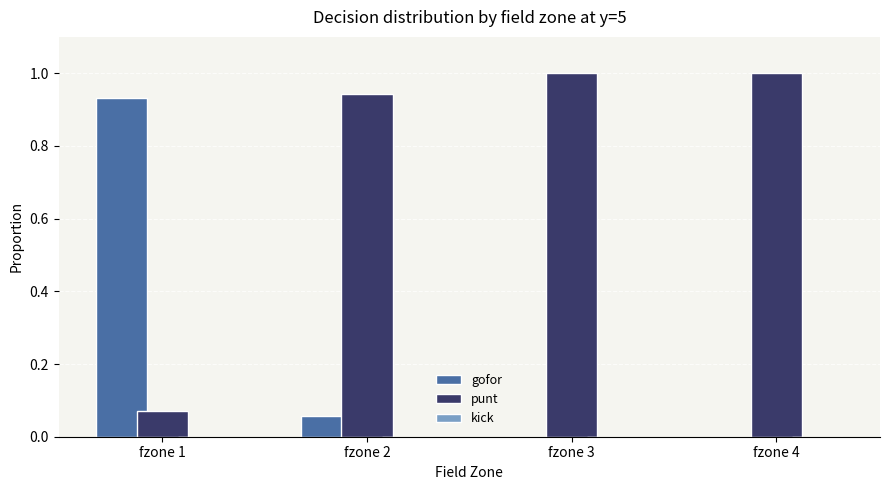

The punt series shows 0.6 at fzone 3. True or false?

False